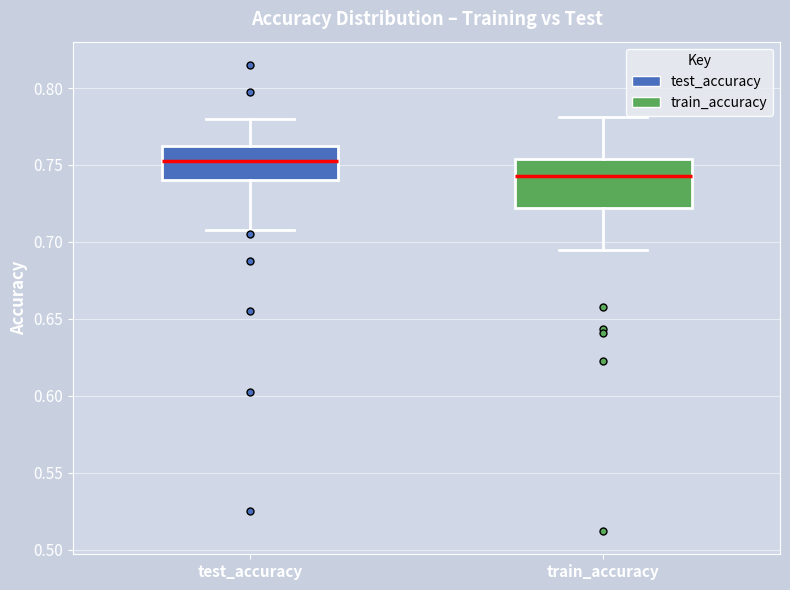

Reading left to right, read every box against the y-axis: the position of its median line, the range the box covers, and the ends of its whiskers. The values are not printed on the chart, so give them approximately, as read against the axis.

test_accuracy: median 0.750, box 0.740 to 0.760, whiskers 0.705 to 0.780
train_accuracy: median 0.745, box 0.720 to 0.755, whiskers 0.695 to 0.780